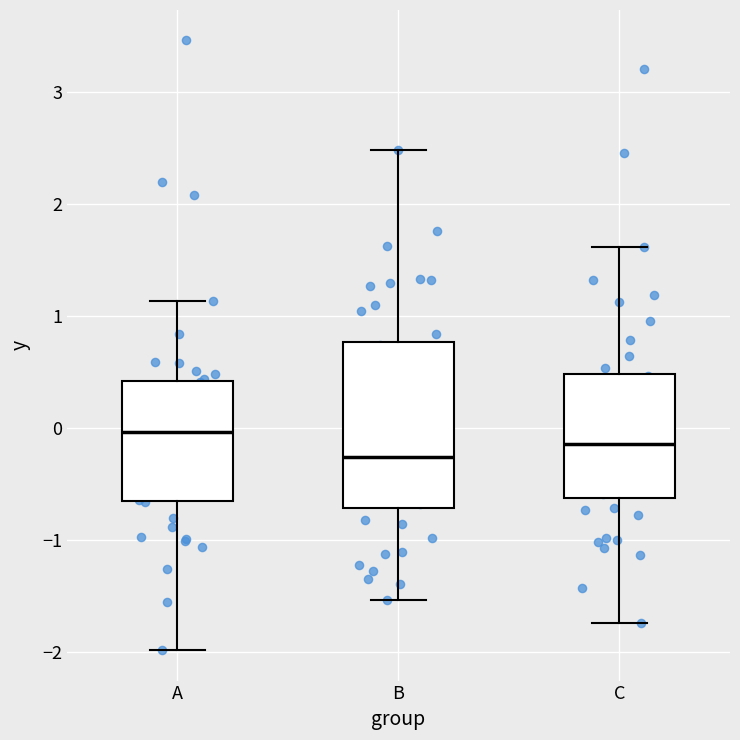

Comparing the boxes themselves (not the whiskers), which one is the tallest?

B